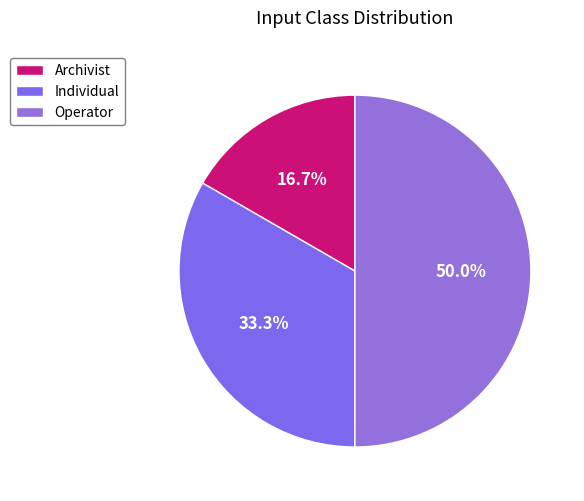

True or false: Archivist accounts for 6% of the total.

False